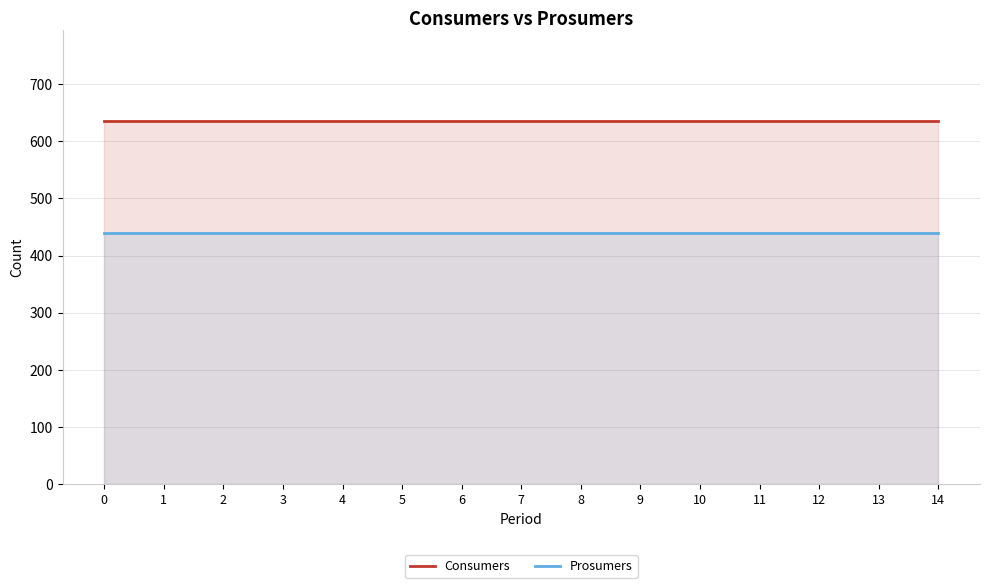

At how many categories does at least one series exceed 481?

15